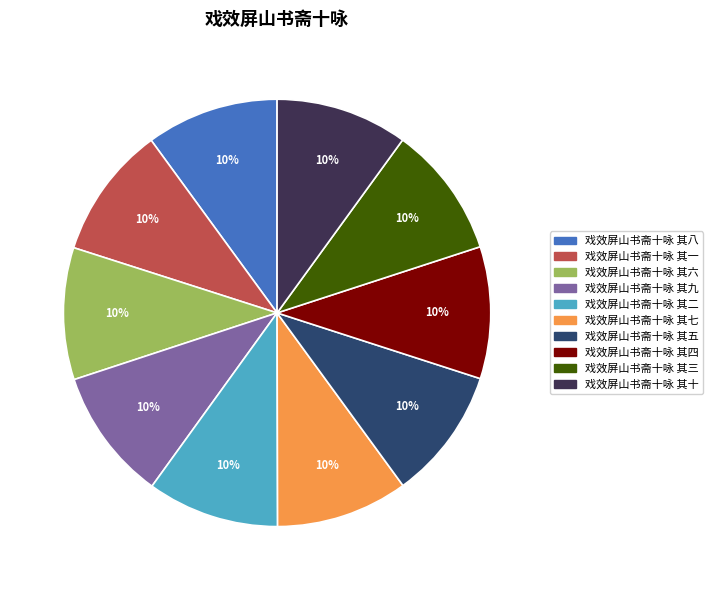

Does any single category account for the majority?

No